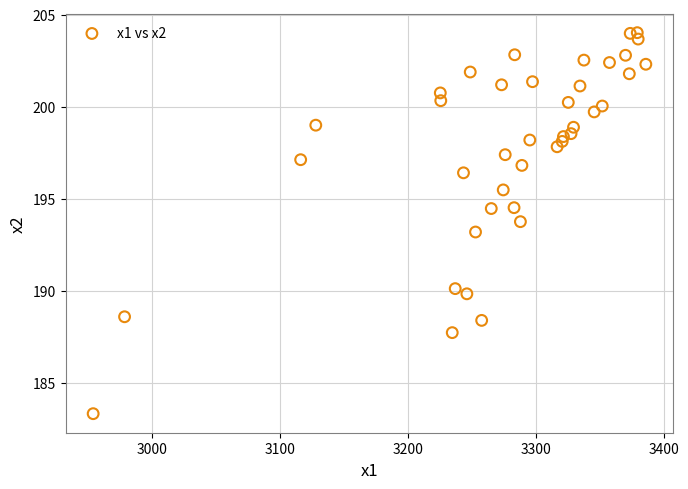

What is the range of X values (max minus min)?

431.9